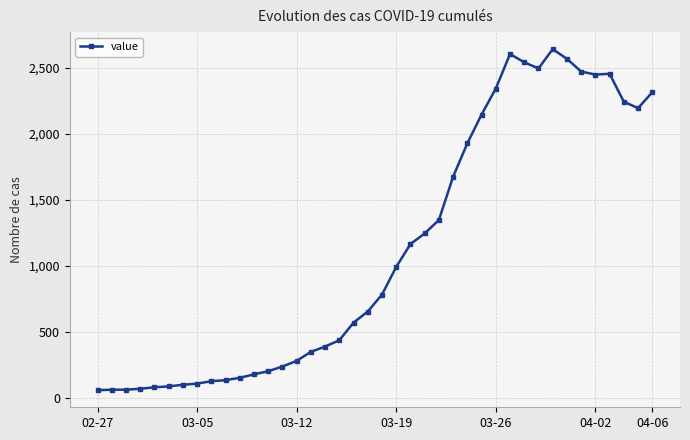

What is the value of the 1st point from the left?

61